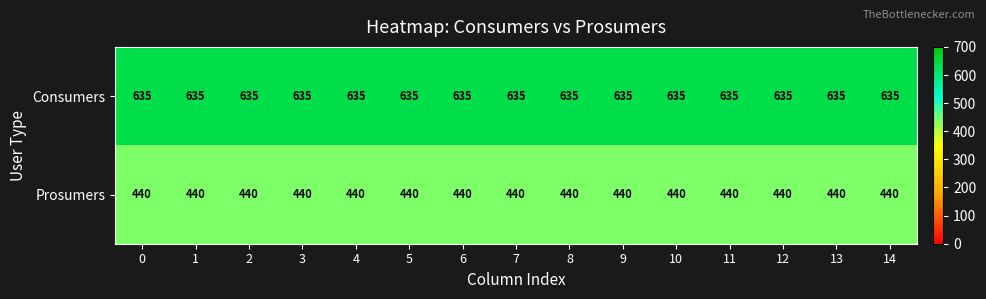

True or false: Prosumers has a value of 440 at 6.

True